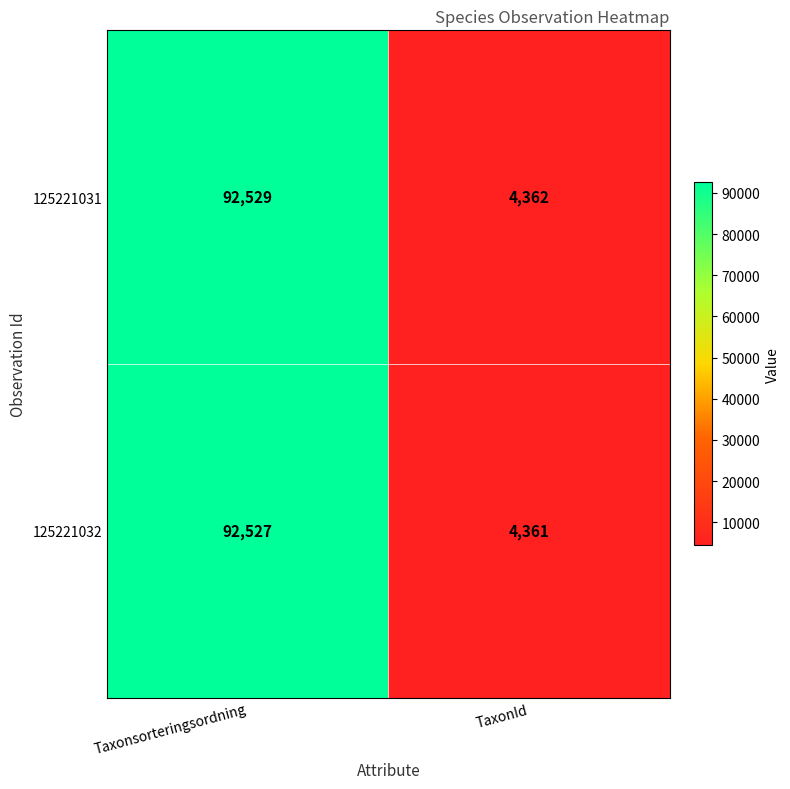

How many data points does each series have?

2